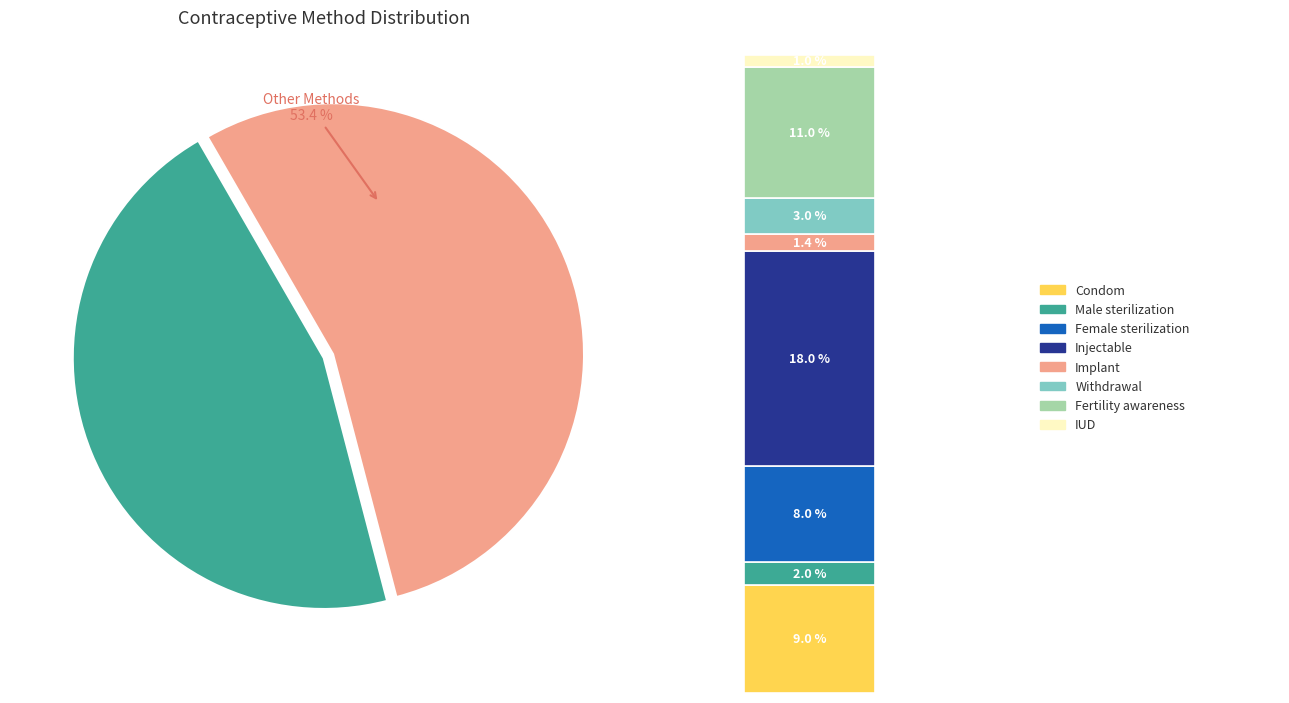

Is Injectable the majority of the pie?

No